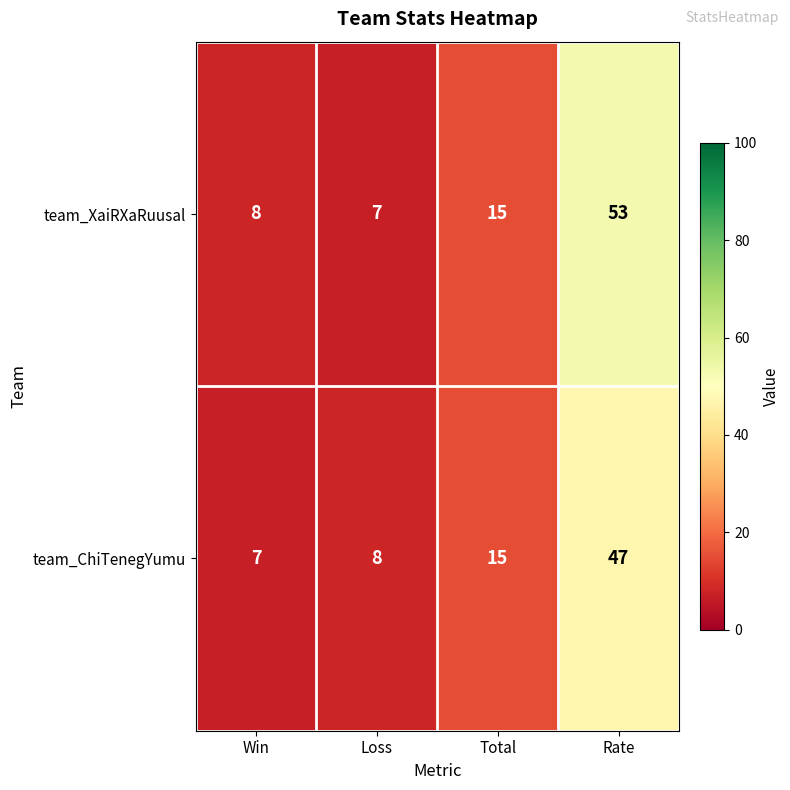

Rank the series by their maximum value, from lowest to highest.

team_ChiTenegYumu, team_XaiRXaRuusal